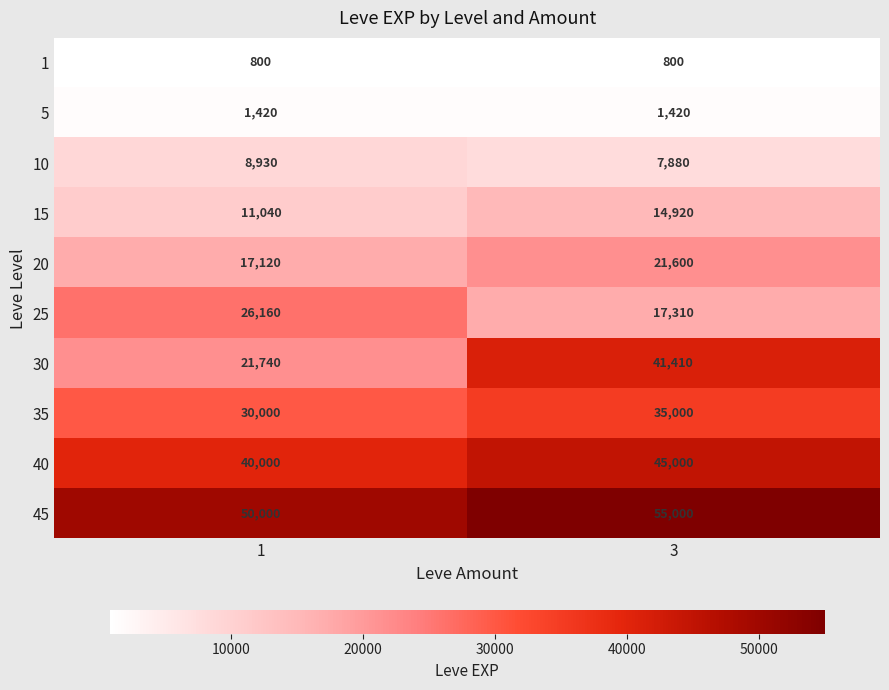

What is the maximum value shown in the chart?

55000